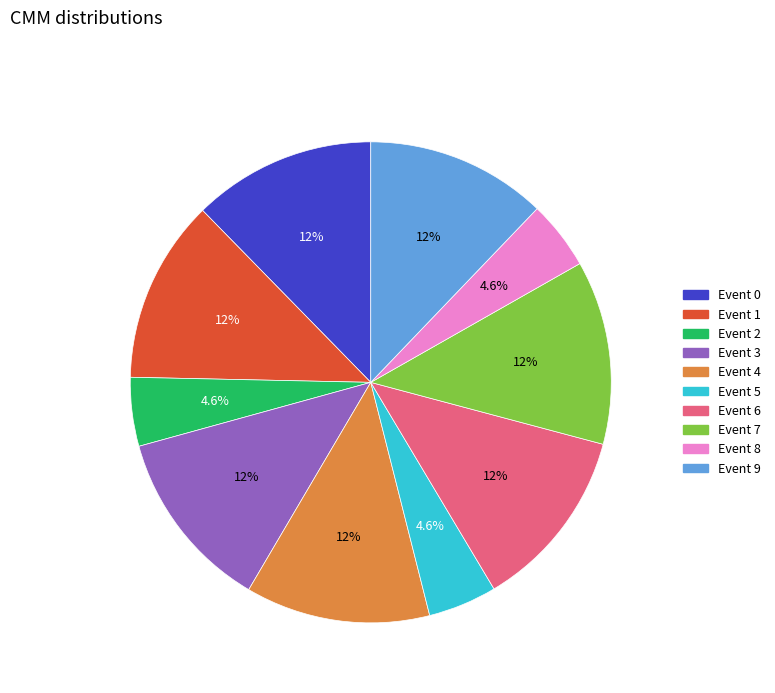

Do Event 4 and Event 9 together represent more than half of the pie?

No